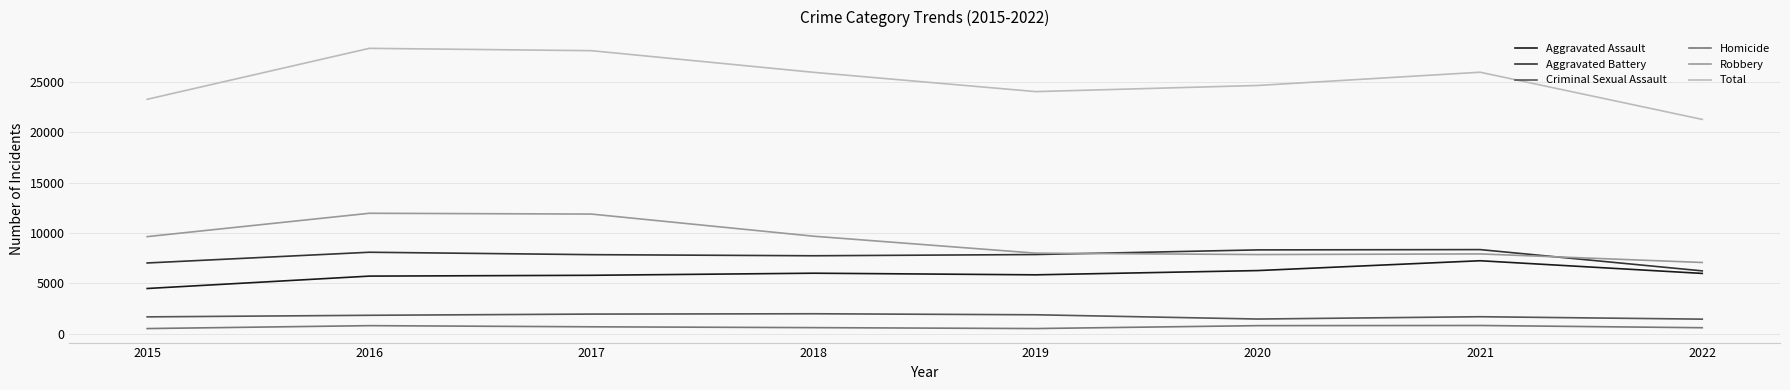

At 2022, list the series in order from smallest to largest.

Homicide, Criminal Sexual Assault, Aggravated Assault, Aggravated Battery, Robbery, Total